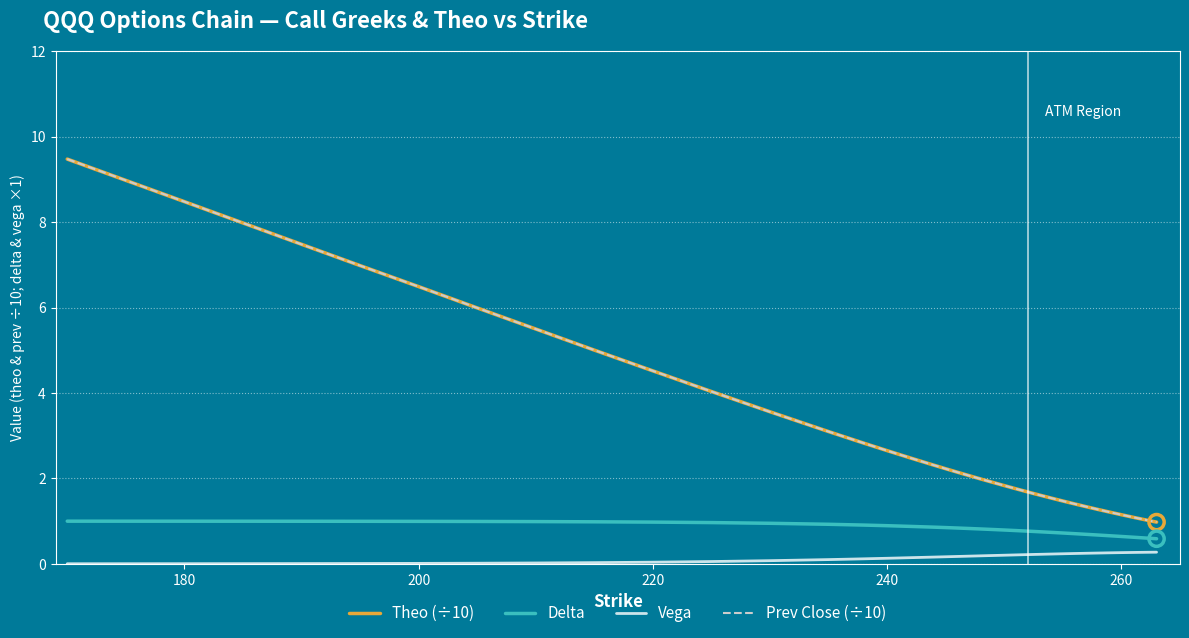

What is the greatest value displayed?

9.5